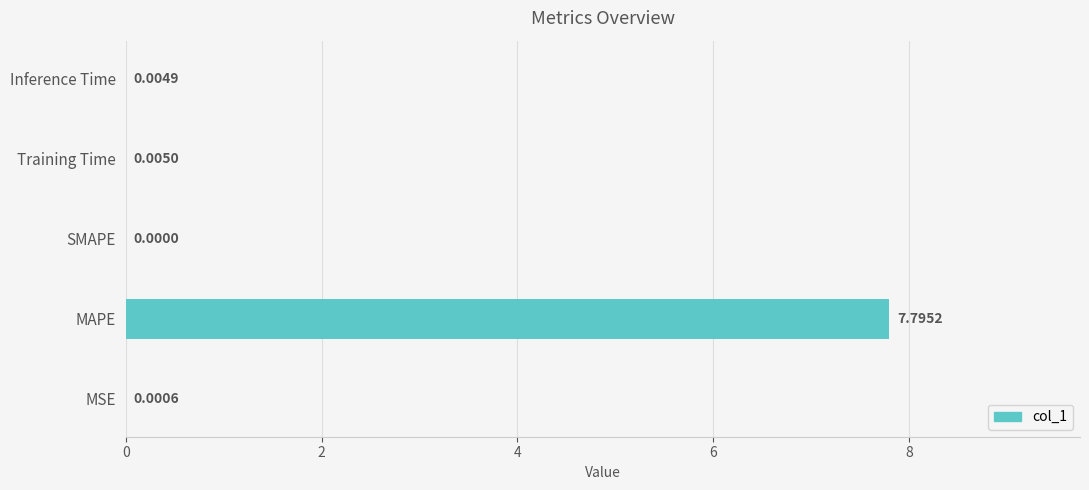

What is the sum of all values?

7.8